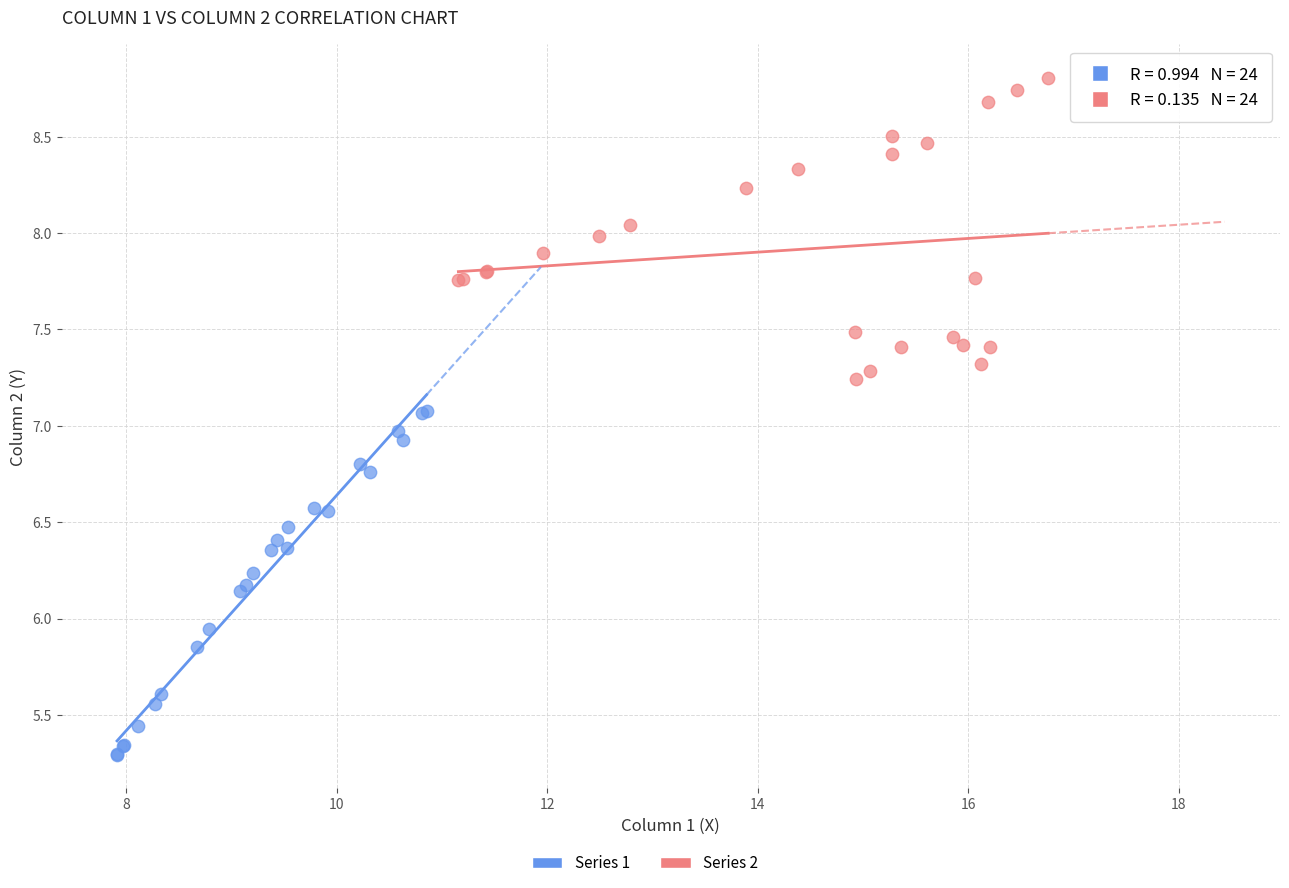

Which series contains the highest Y value?

Series 2